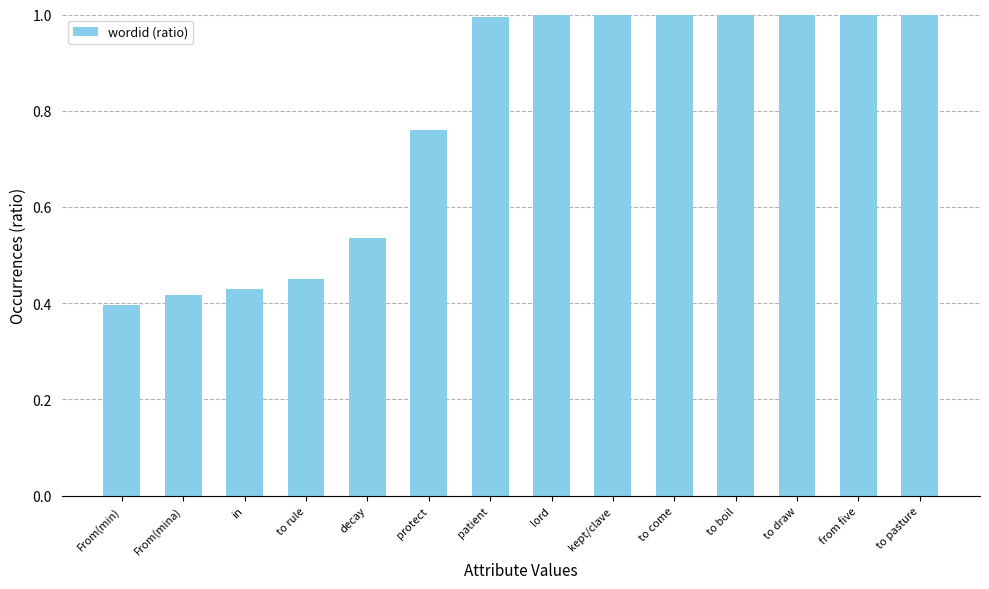

Between protect and lord, which is larger?

lord